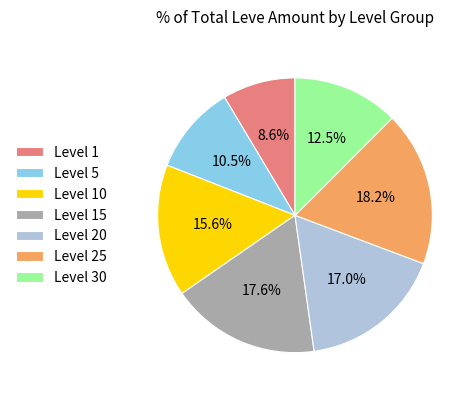

To the nearest percent, what is the average slice percentage?

14%